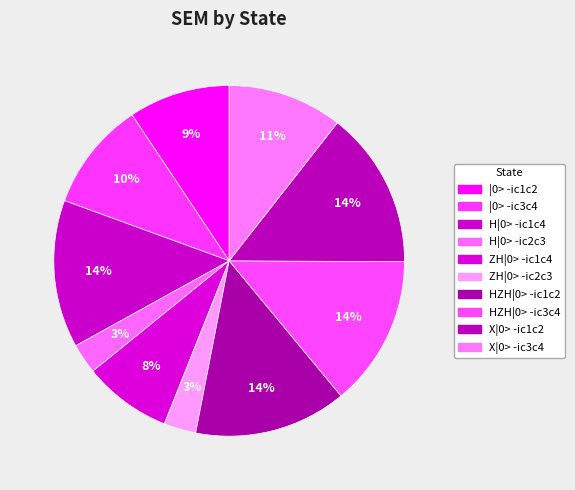

What is the largest slice in the pie chart?

X|0> -ic1c2